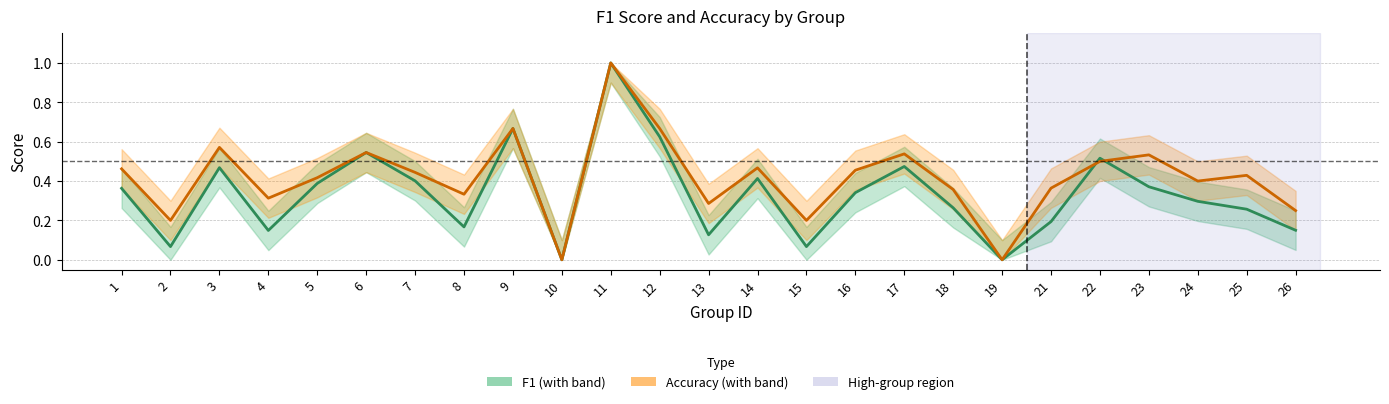

Reading right to left, extract all data points from this chart.

f1: 26=0.1	25=0.3	24=0.3	23=0.4	22=0.5	21=0.2	19=0.0	18=0.3	17=0.5	16=0.3	15=0.1	14=0.4	13=0.1	12=0.6	11=1.0	10=0.0	9=0.7	8=0.2	7=0.4	6=0.5	5=0.4	4=0.1	3=0.5	2=0.1	1=0.4
accuracy: 26=0.2	25=0.4	24=0.4	23=0.5	22=0.5	21=0.4	19=0.0	18=0.4	17=0.5	16=0.5	15=0.2	14=0.5	13=0.3	12=0.7	11=1.0	10=0.0	9=0.7	8=0.3	7=0.4	6=0.5	5=0.4	4=0.3	3=0.6	2=0.2	1=0.5